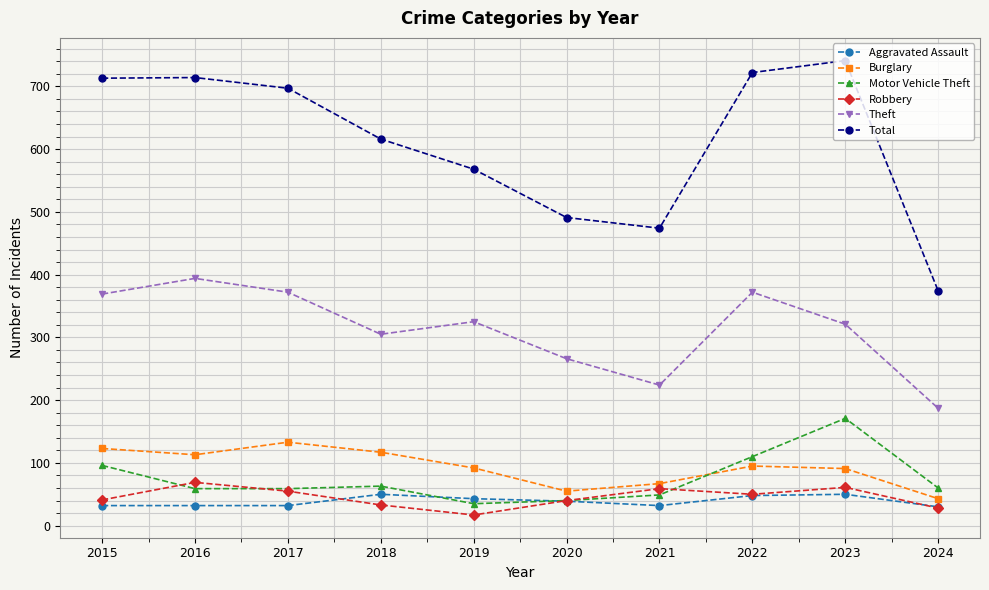

The Burglary series shows 43 at 2024. True or false?

True